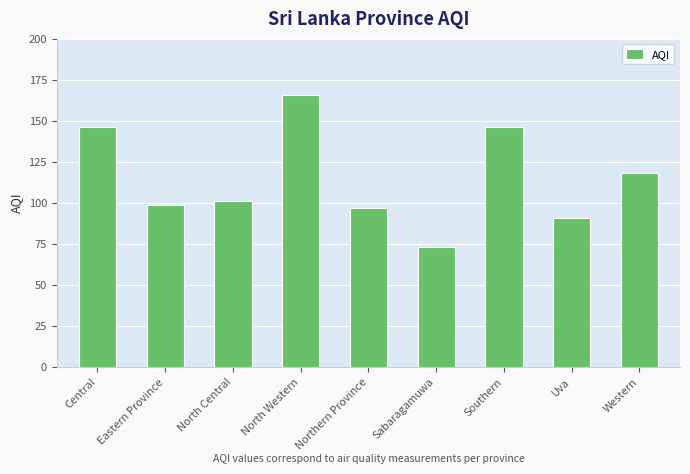

True or false: the data shows 101 at North Central.

True